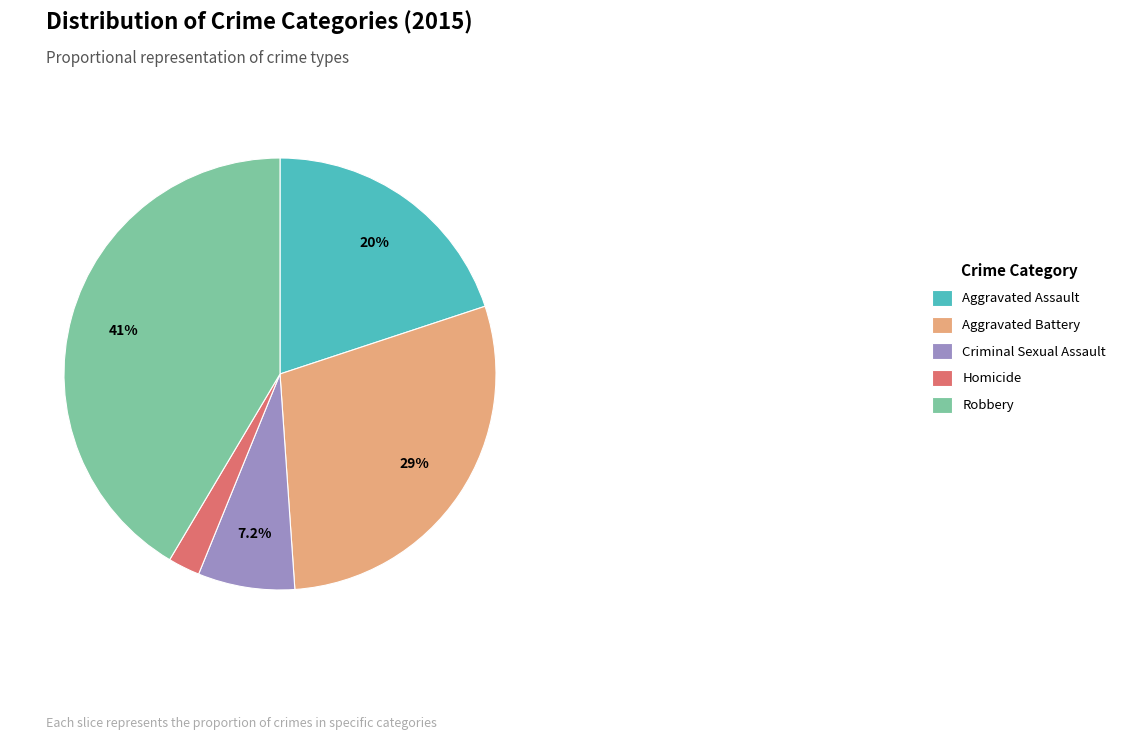

How many segments does this pie chart have?

5